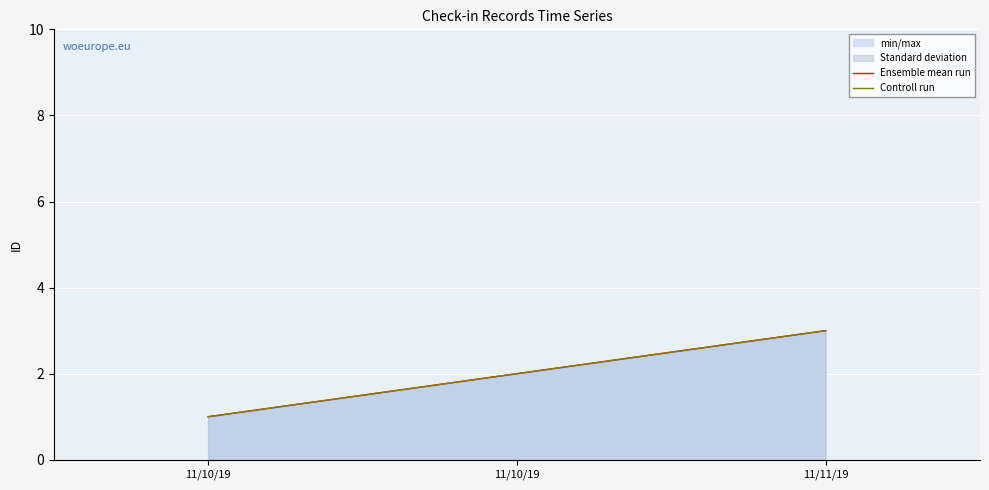

What is the difference between the Controll run values at 11/11/19 and 11/10/19?

1